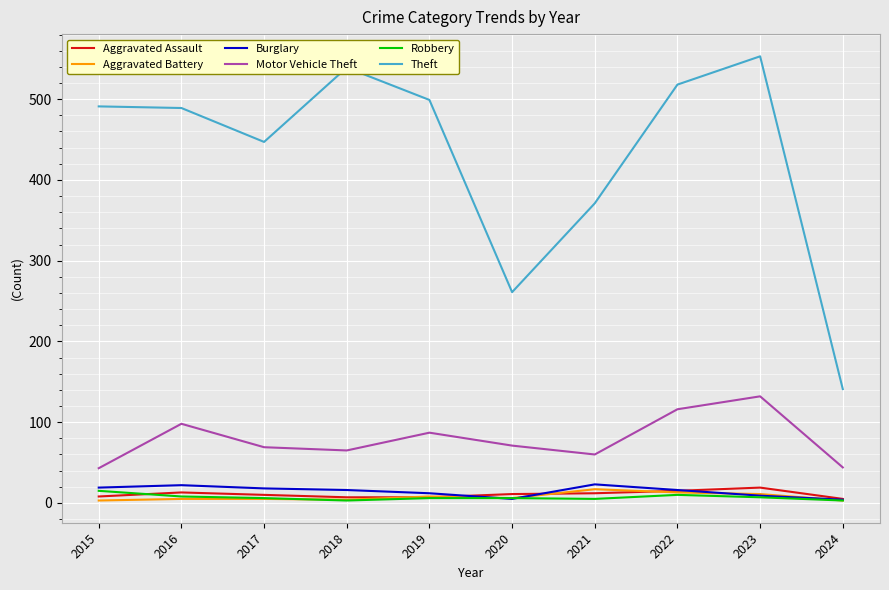

What is the spread (max minus min) of values at 2024?

138